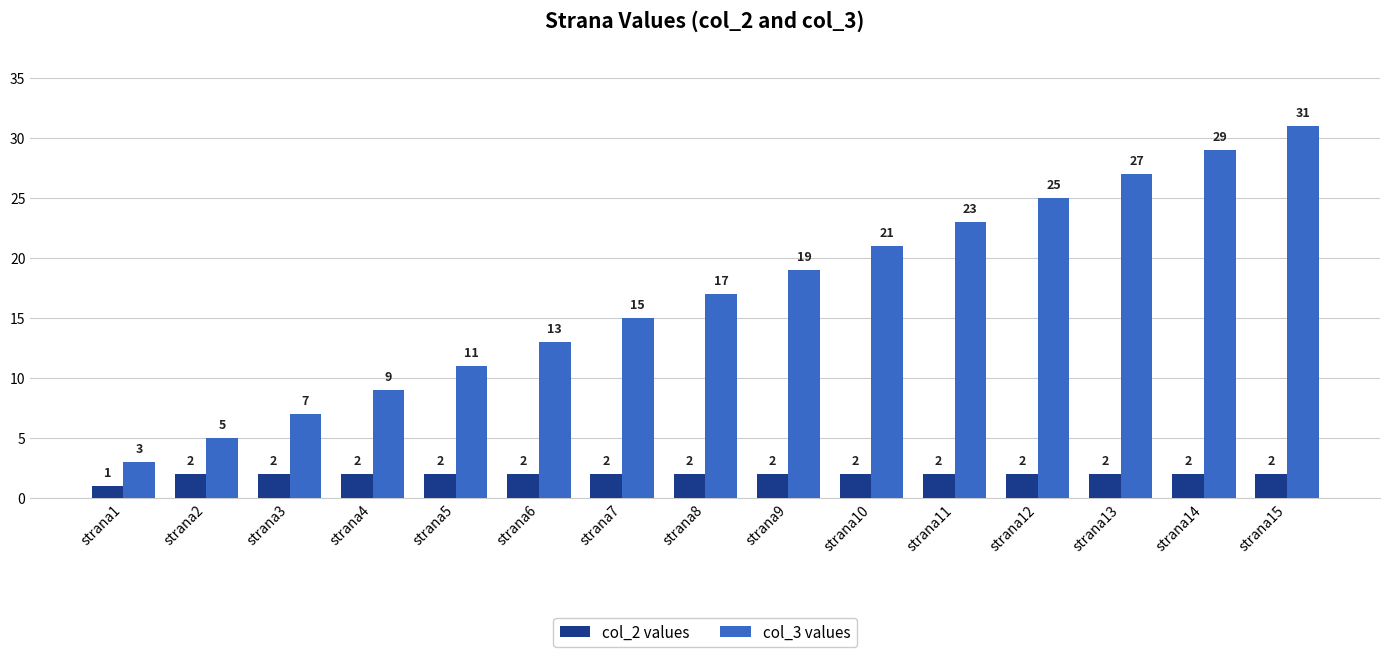

What is the highest value of the col_3 values series?

31